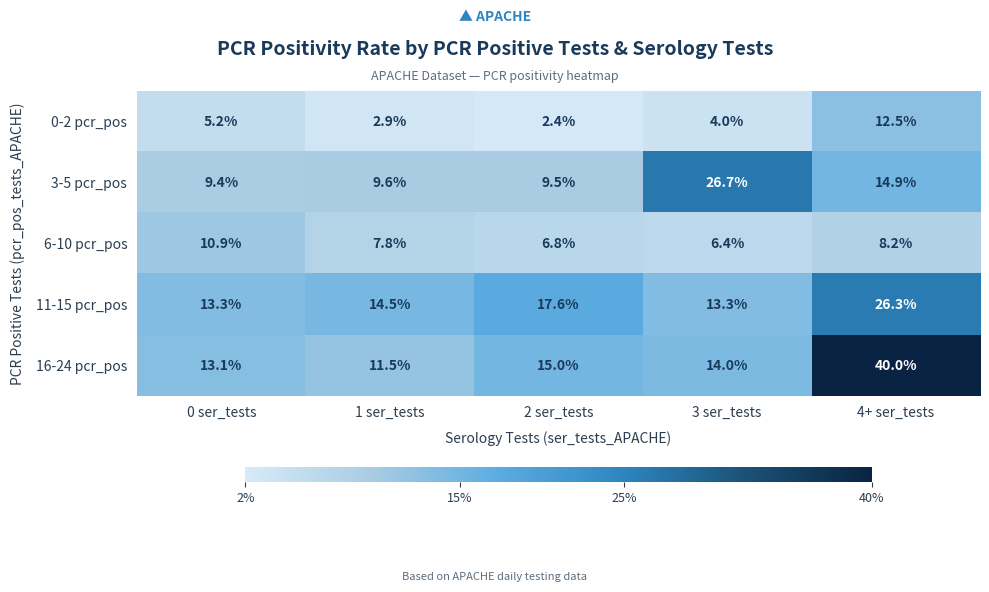

Read the 3-5 pcr_pos value at 3 ser_tests.

26.7